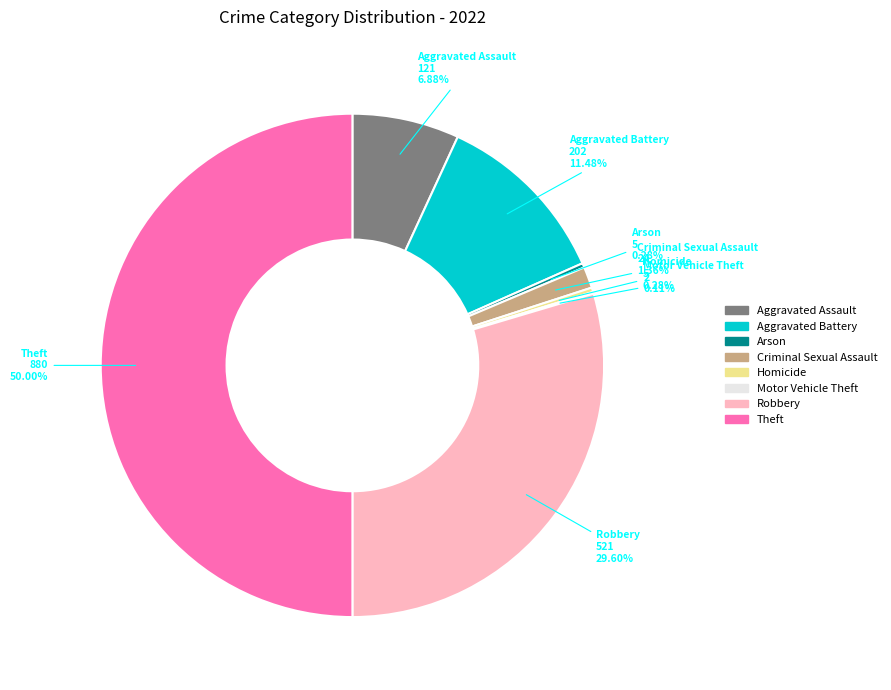

Which slice is the largest?

Theft